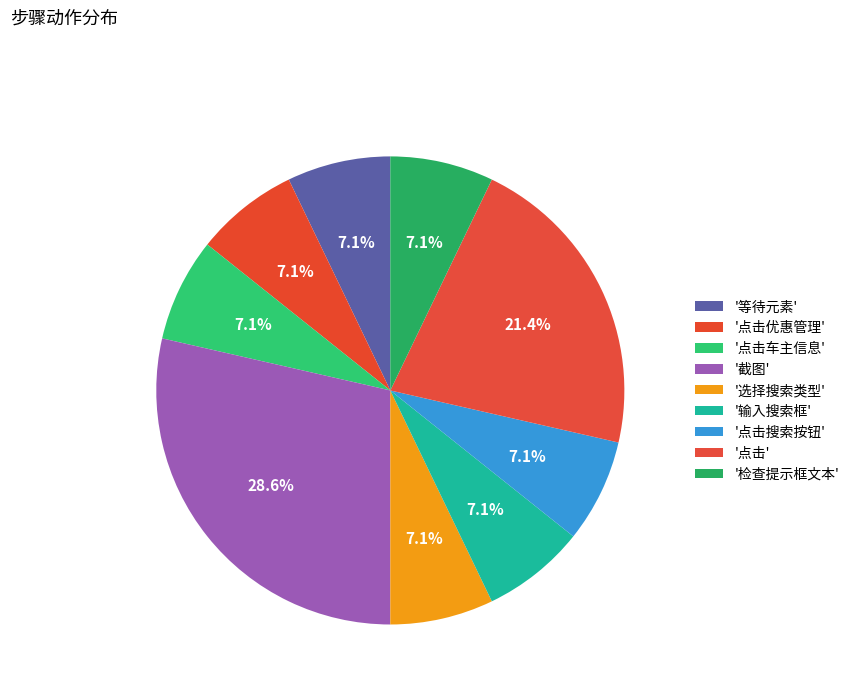

How many slices are in this pie chart?

9